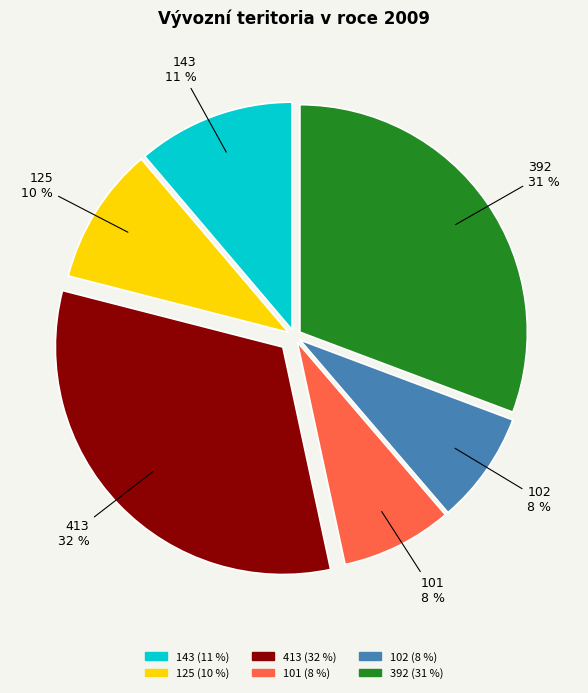

Which category has the biggest portion of the pie?

413